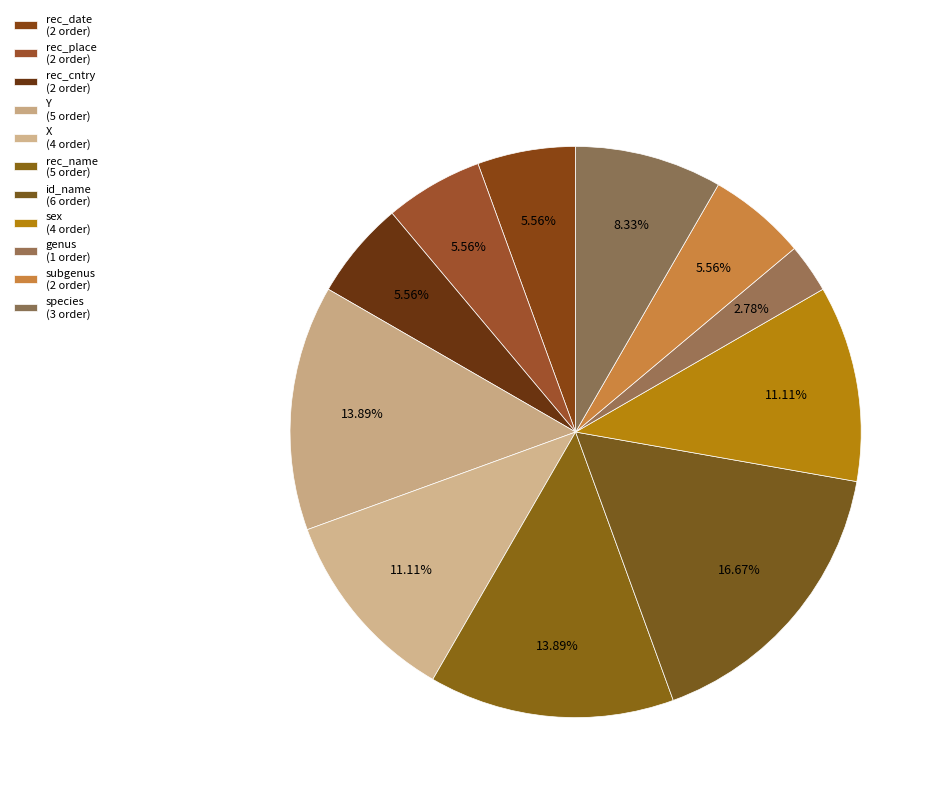

What is the smallest slice in the pie chart?

genus